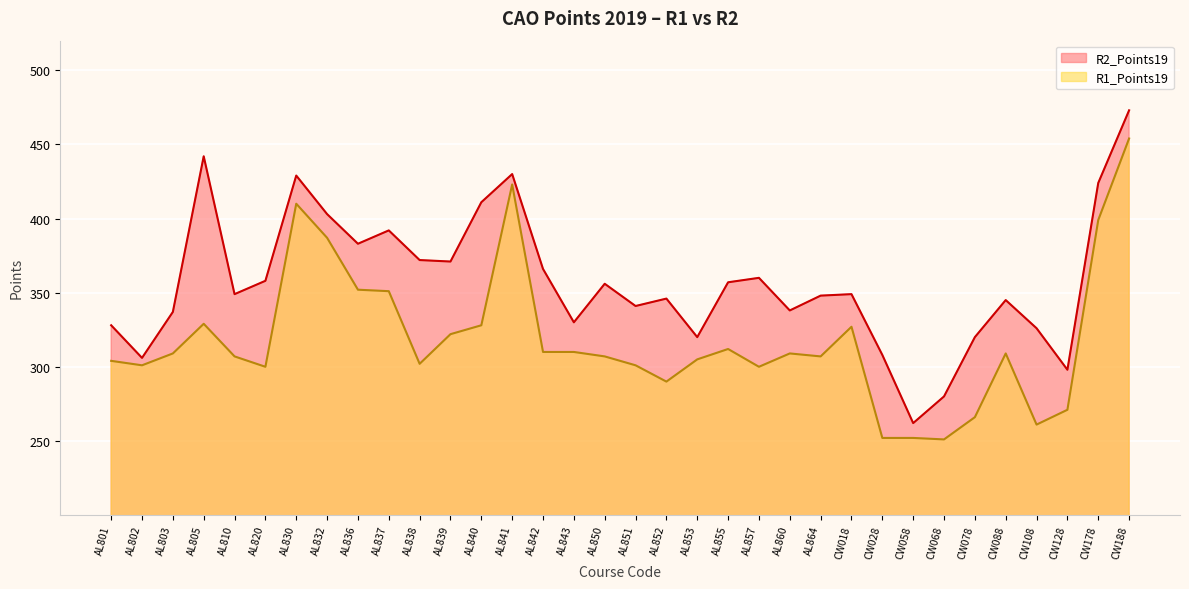

What position from the left is AL851?

18